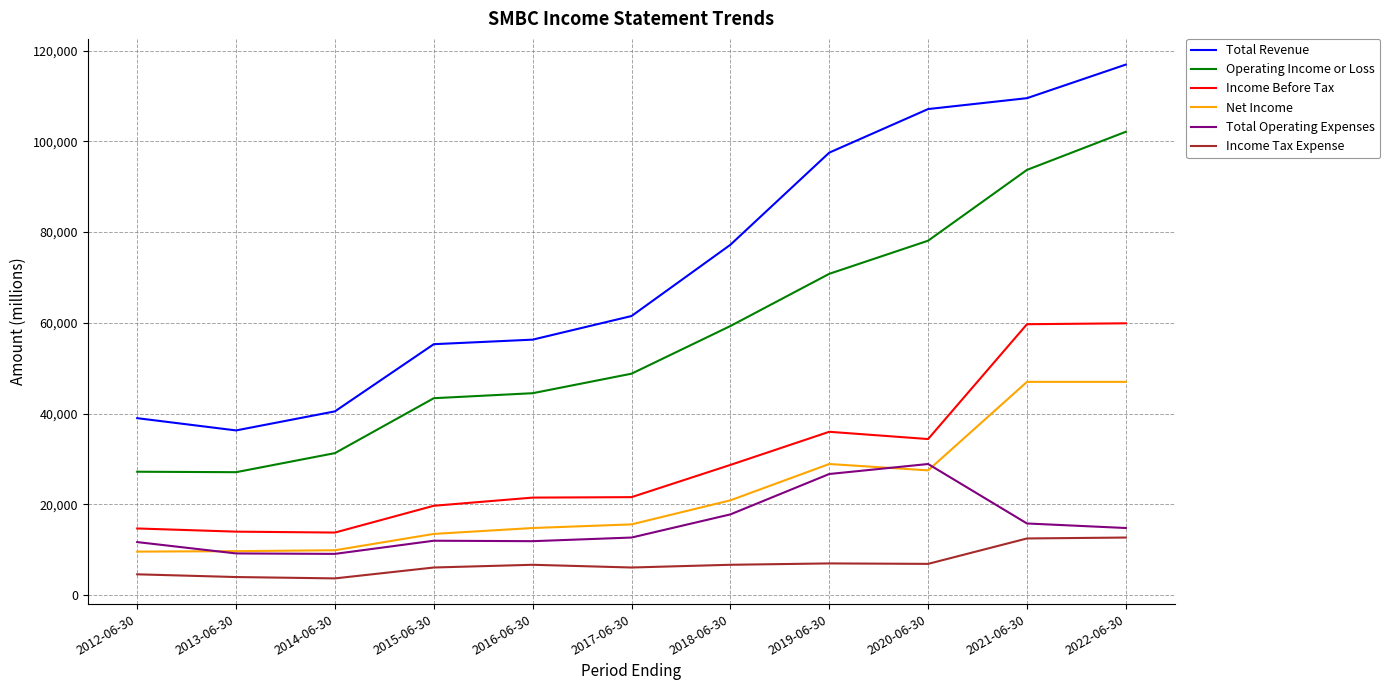

At which label does Total Revenue reach its minimum?

2013-06-30